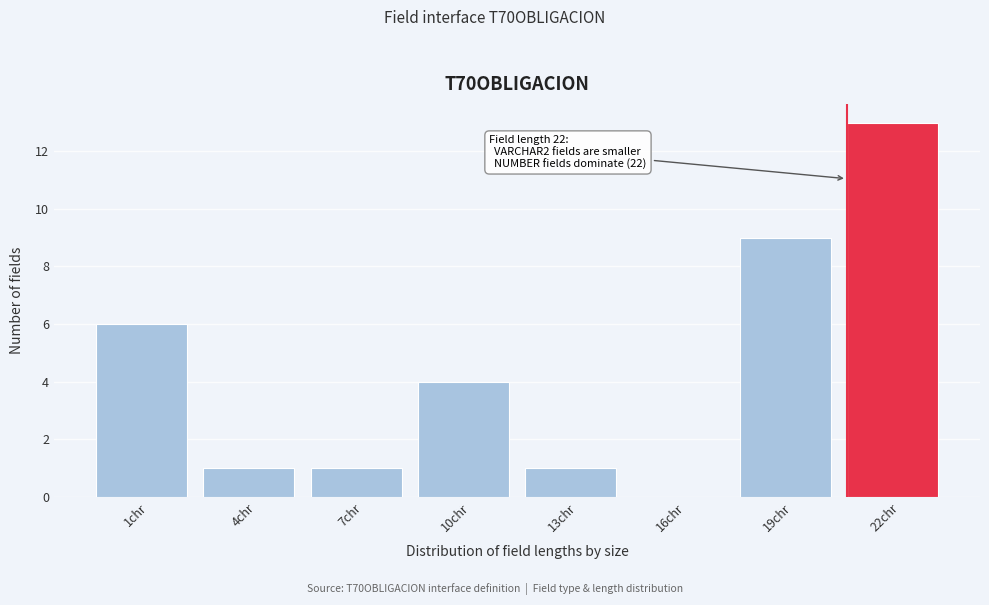

Reading right to left, what are all the values shown in this chart?

22chr=13	19chr=9	16chr=0	13chr=1	10chr=4	7chr=1	4chr=1	1chr=6